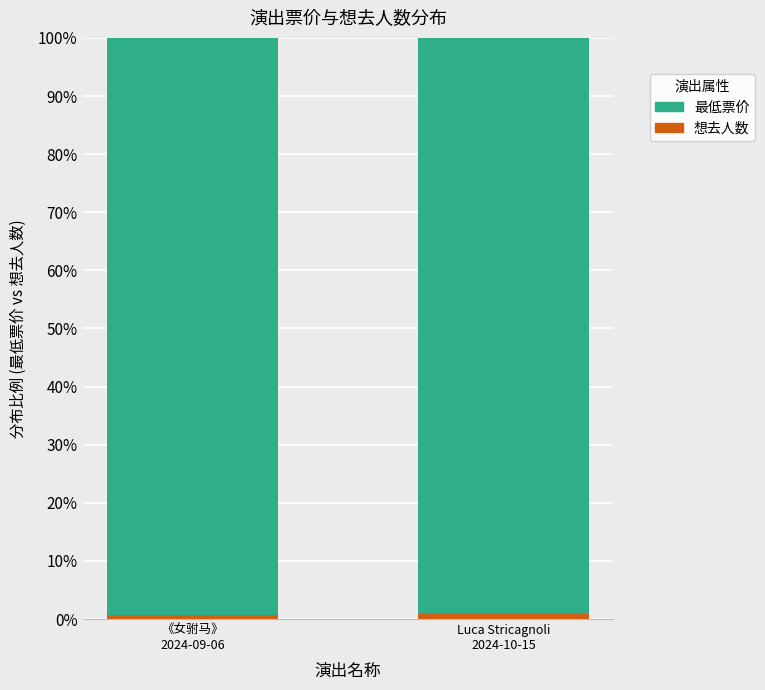

What is the highest value of the 最低票价 series?

99.3